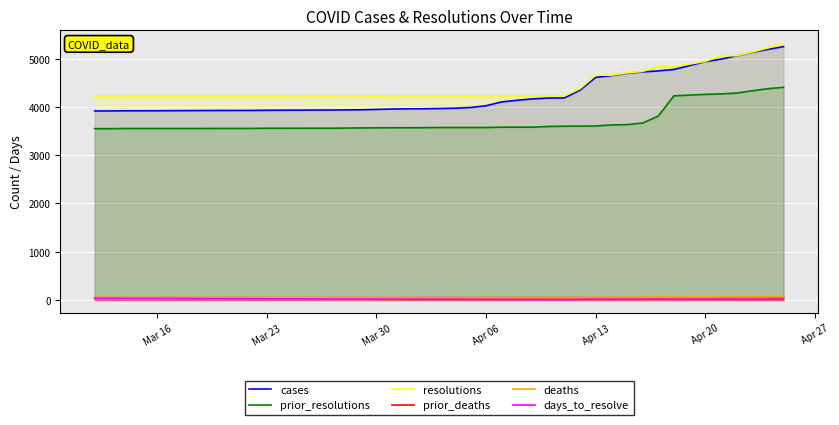

What is the value of the prior_deaths point at the 11th from the left?

48